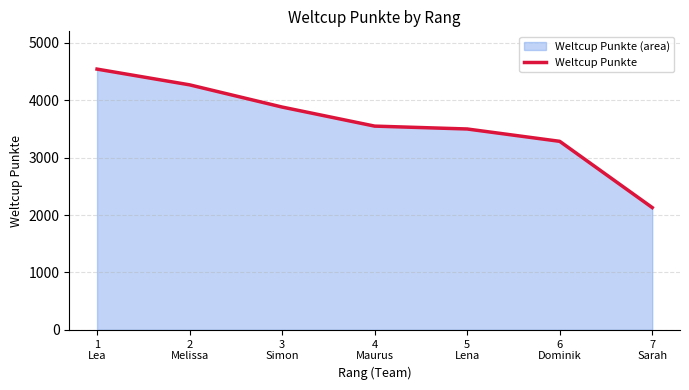

Which category has the lowest value across all series?

7
Sarah